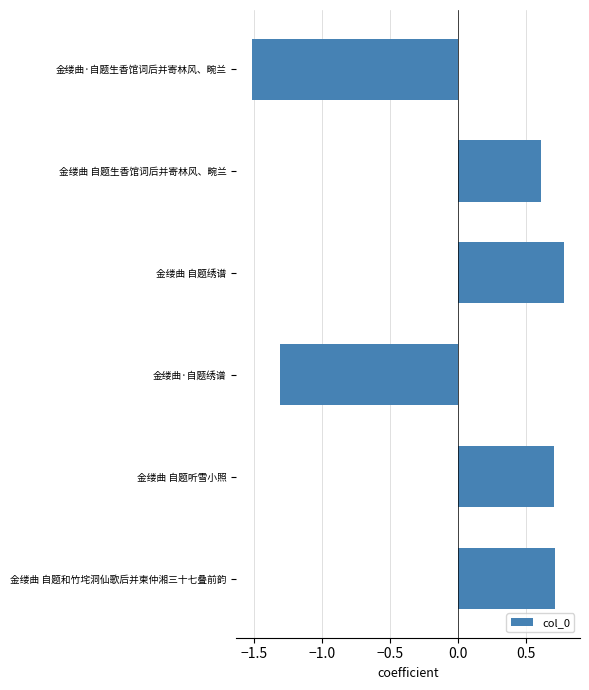

What is the sum of the values at 金缕曲 自题绣谱 and 金缕曲·自题绣谱?

-0.5